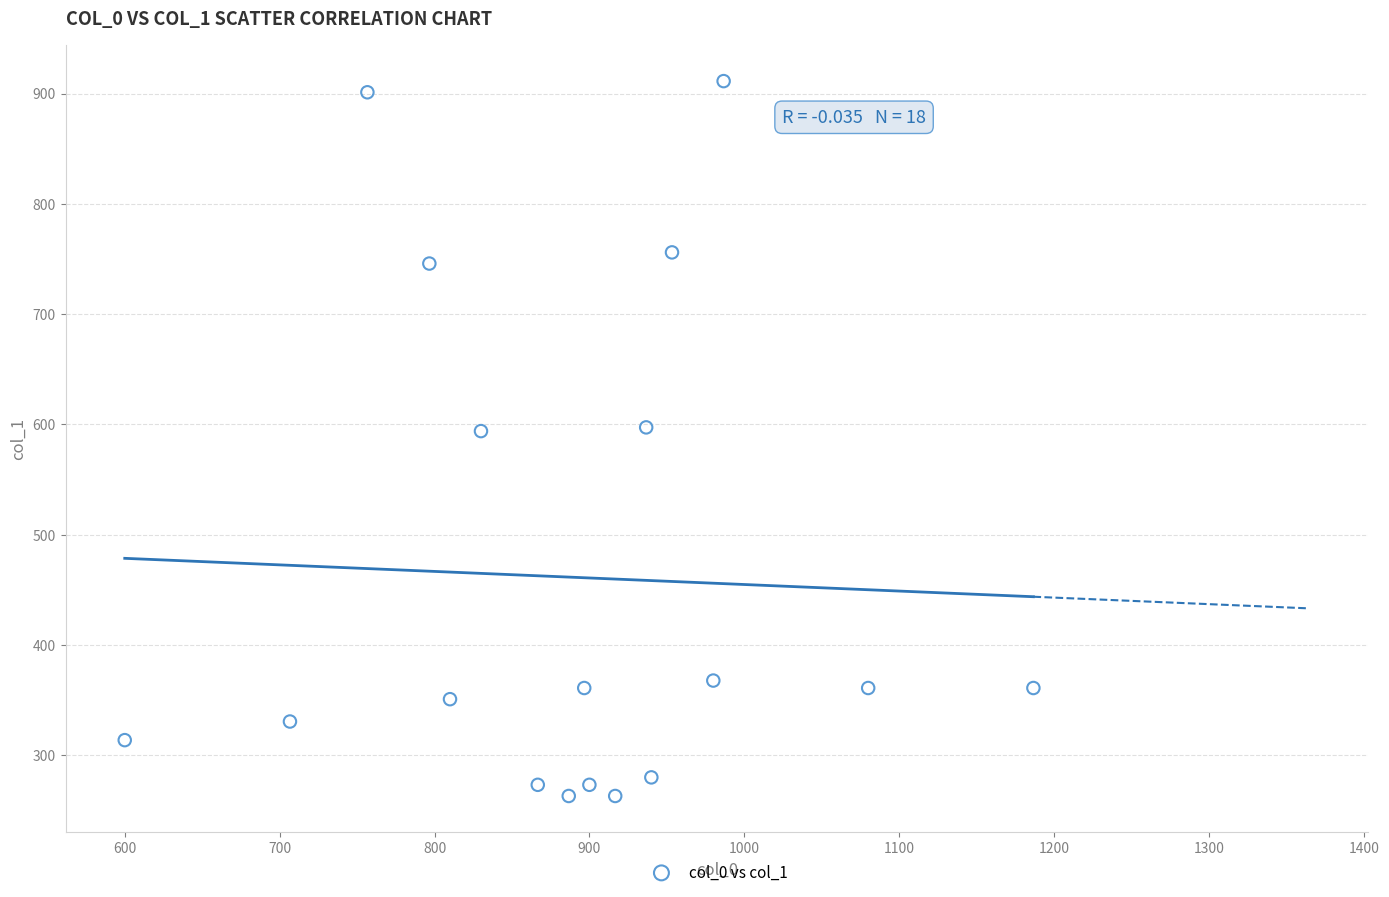

What is the range of Y values (max minus min)?

648.0